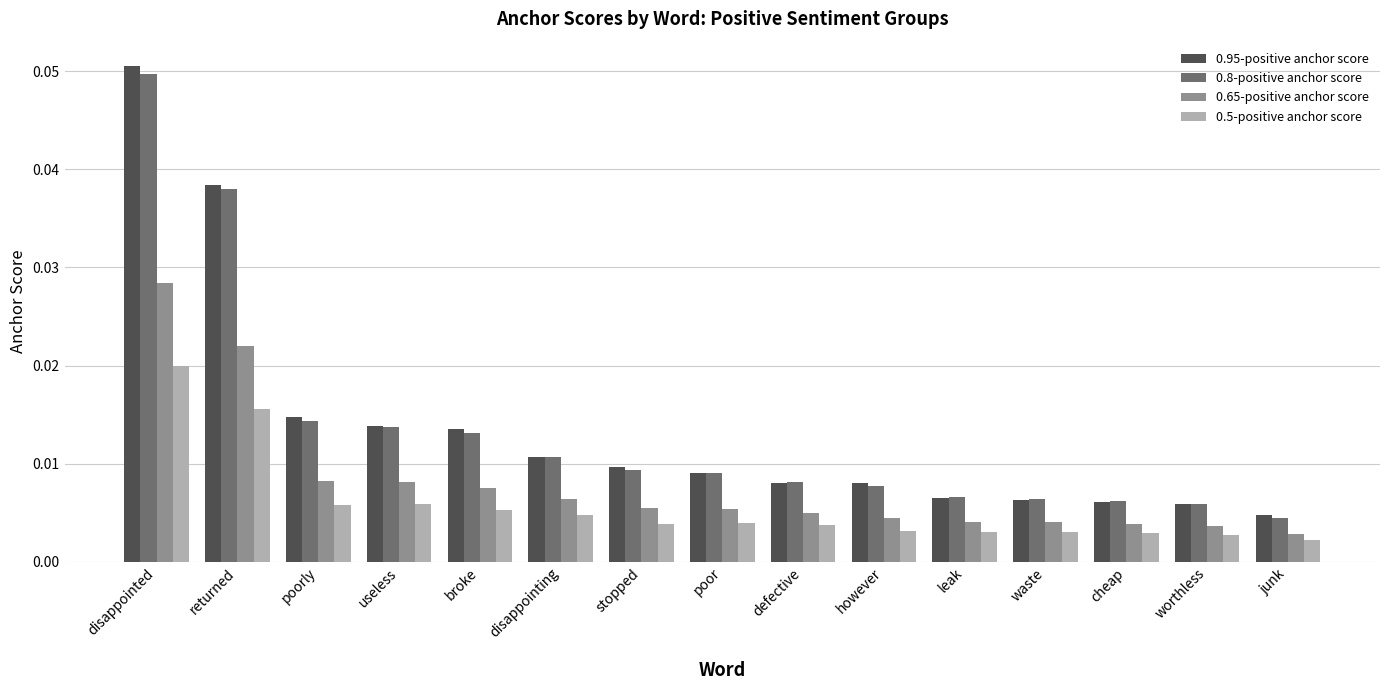

At which category is the sum across all series the highest?

disappointed